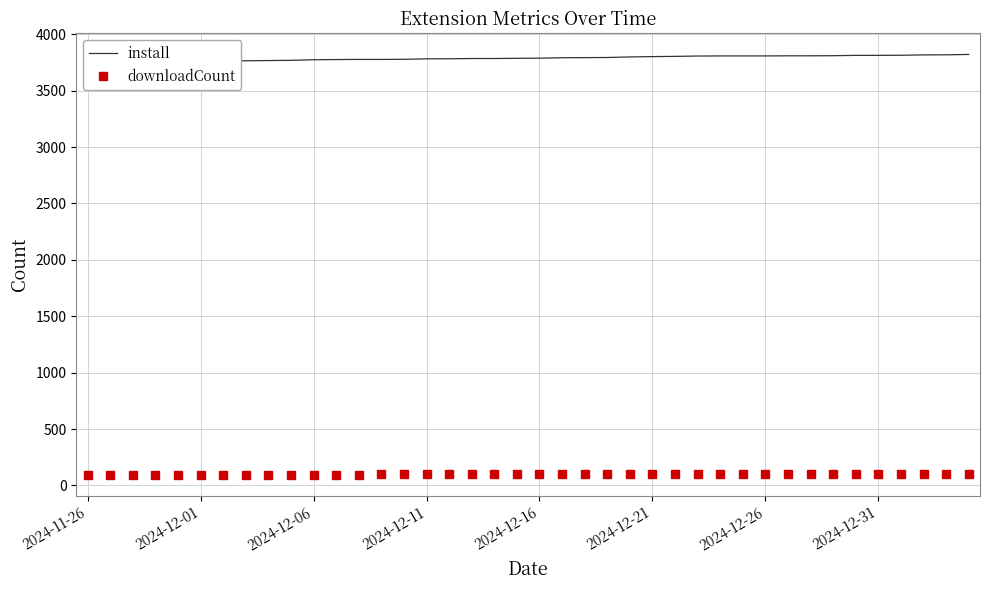

Which label corresponds to the smallest value in the chart?

2024-11-26